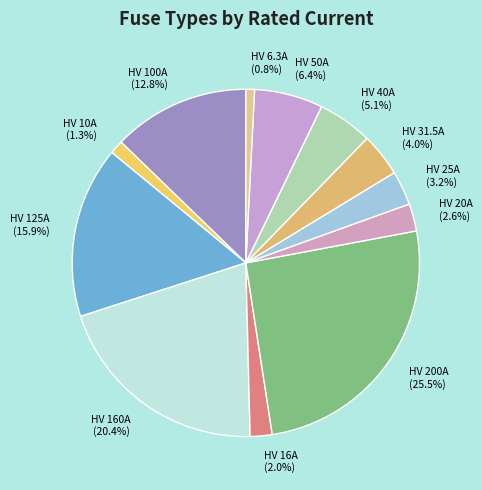

Count the number of slices in the pie.

12